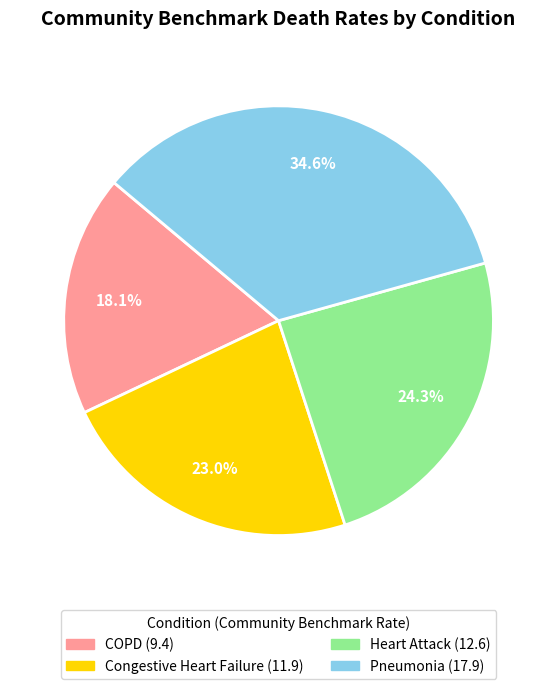

Is there any slice that represents more than half of the pie?

No